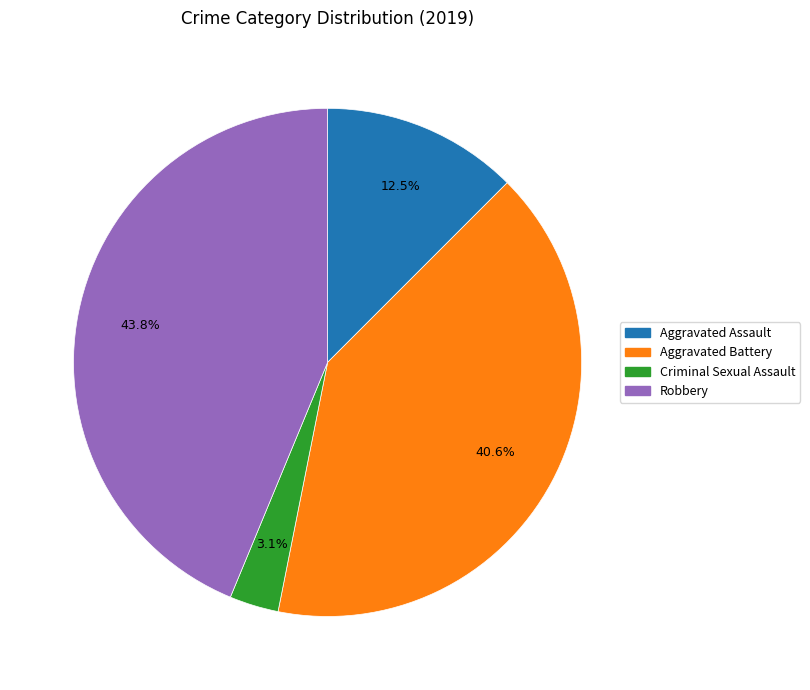

Is there any slice that represents more than half of the pie?

No